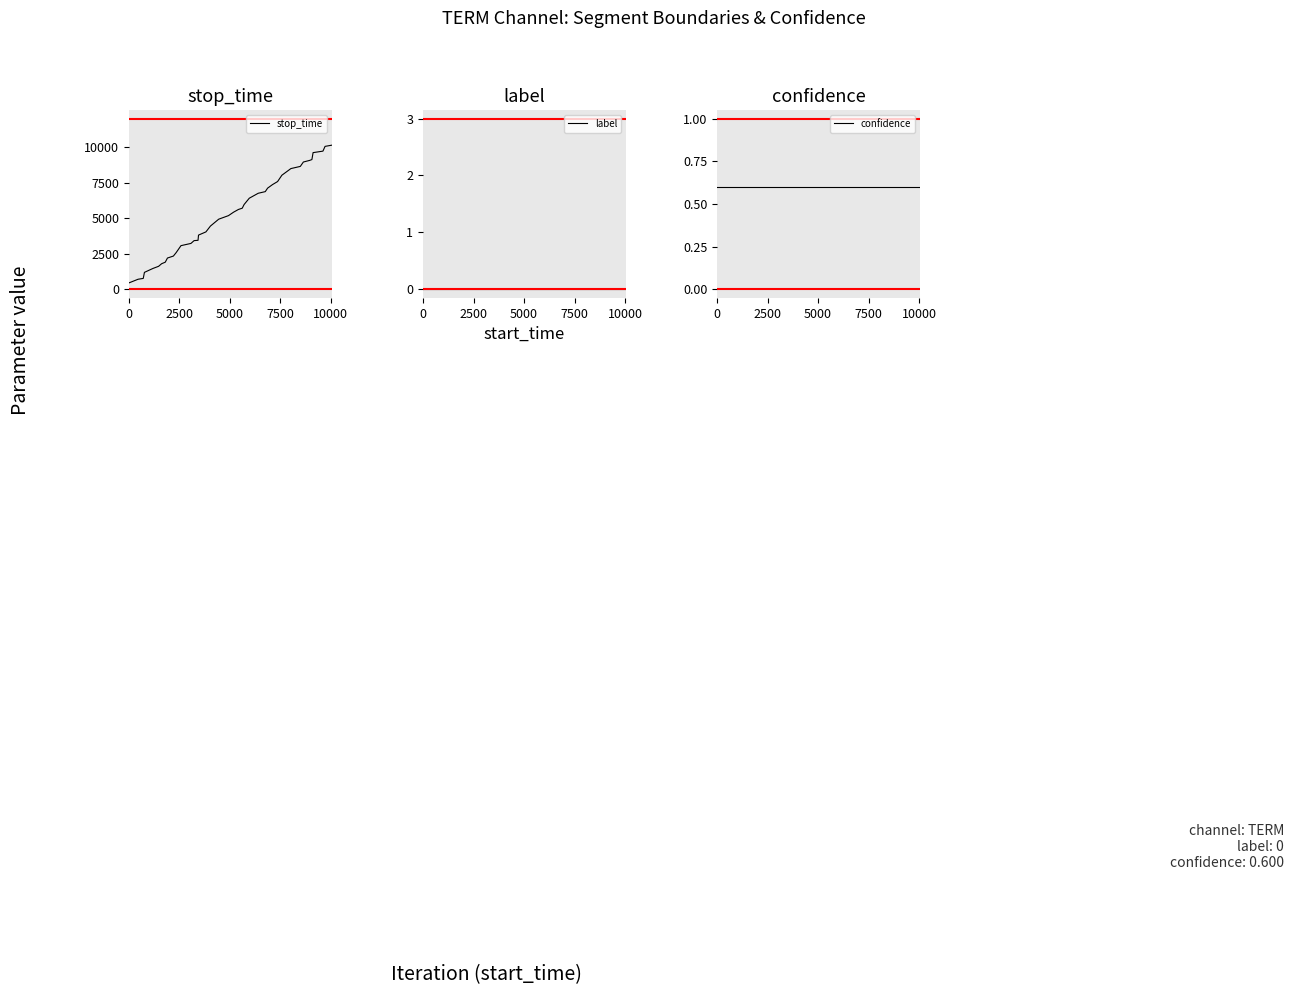

What is the minimum value for stop_time?

450